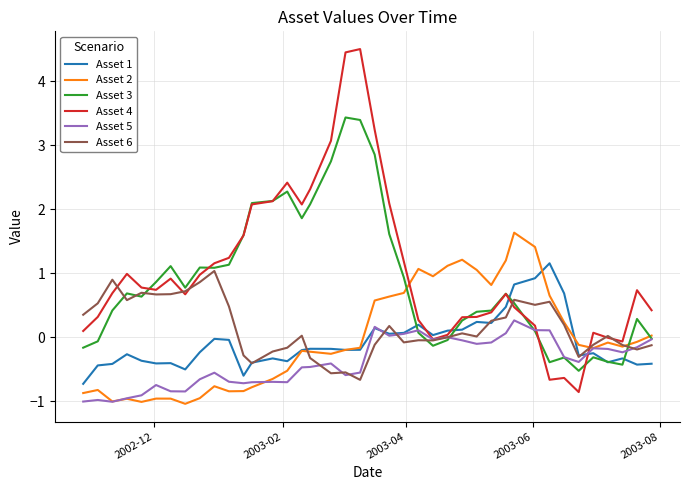

How many categories are shown in the chart?

40